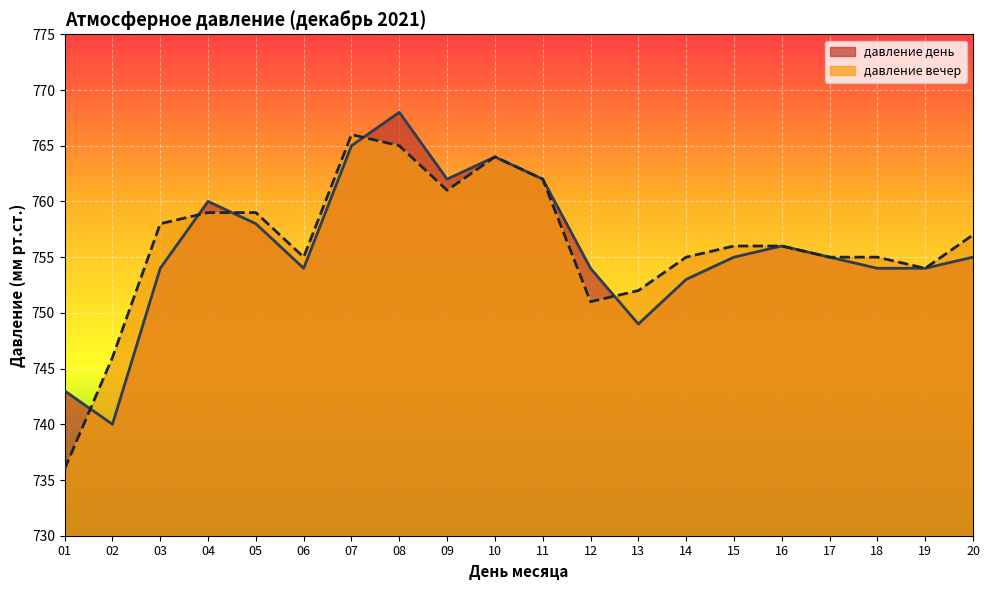

At which category is the sum across all series the highest?

08